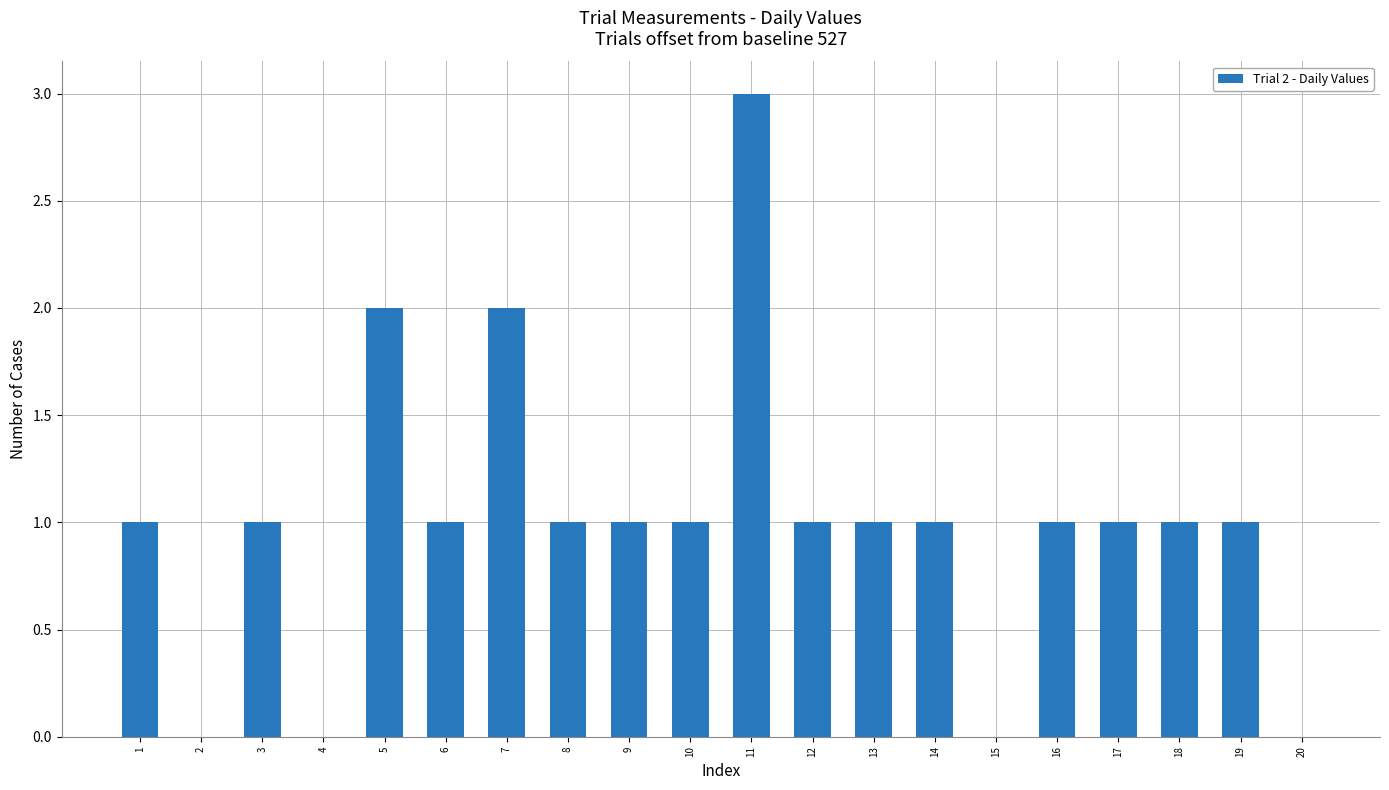

Which category has the highest value across all series?

11